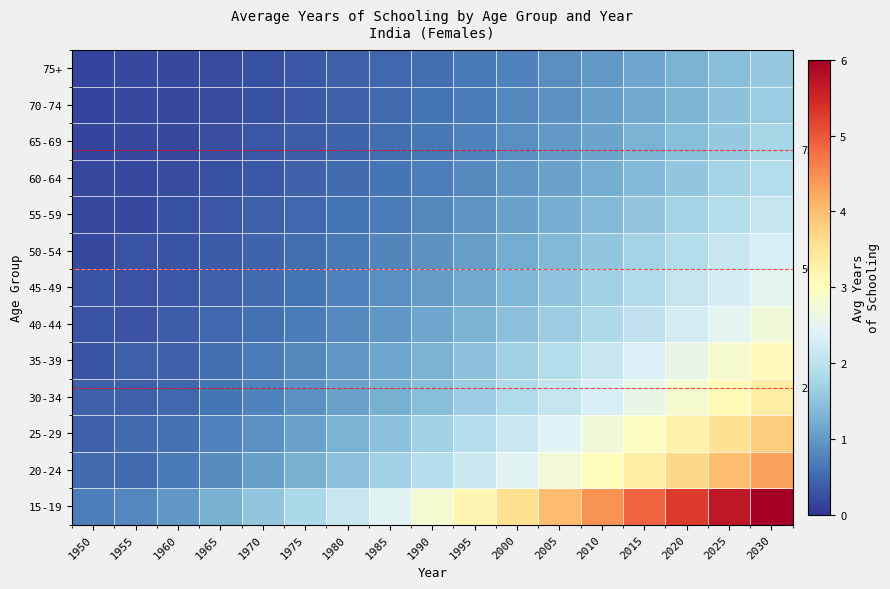

Which label corresponds to the largest value in the chart?

2030